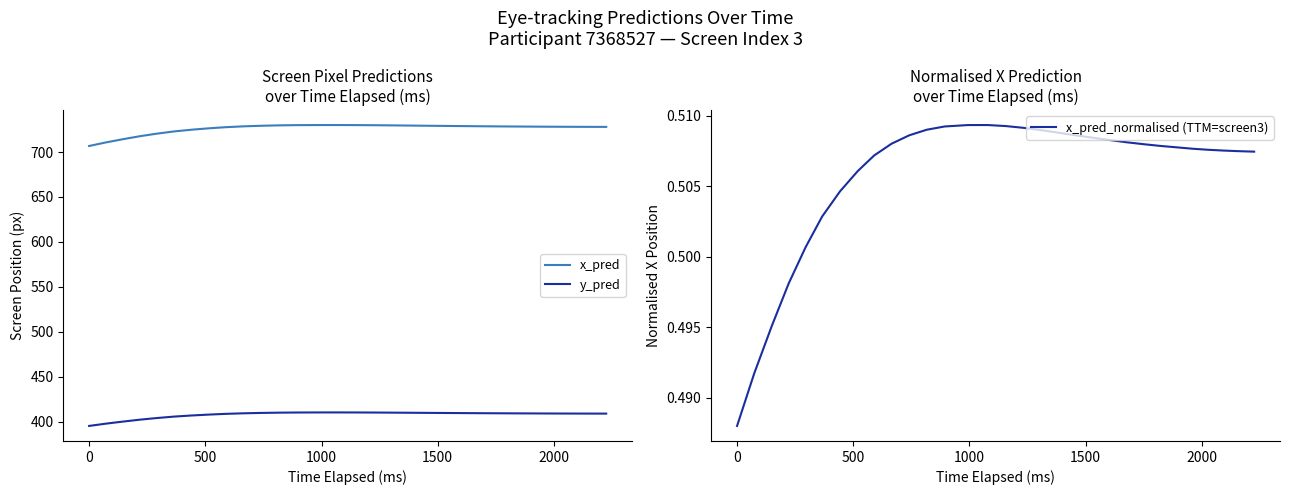

What is the difference between the maximum and second lowest values in the x_pred series?

19.2